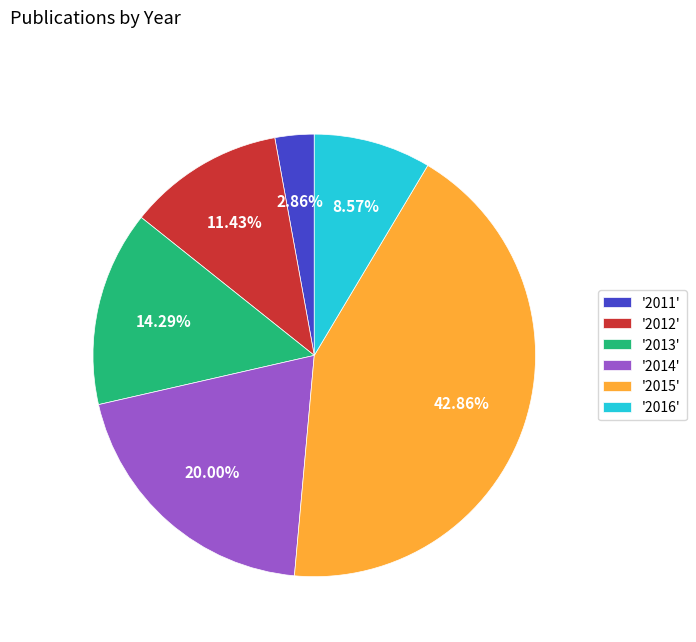

Which category has the biggest portion of the pie?

'2015'